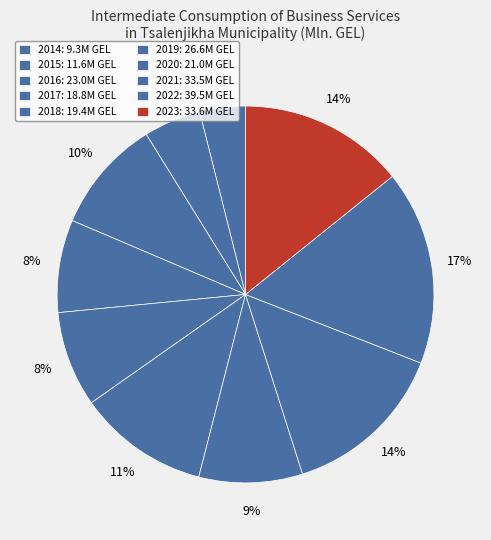

Do 2019 and 2017 together represent more than half of the pie?

No